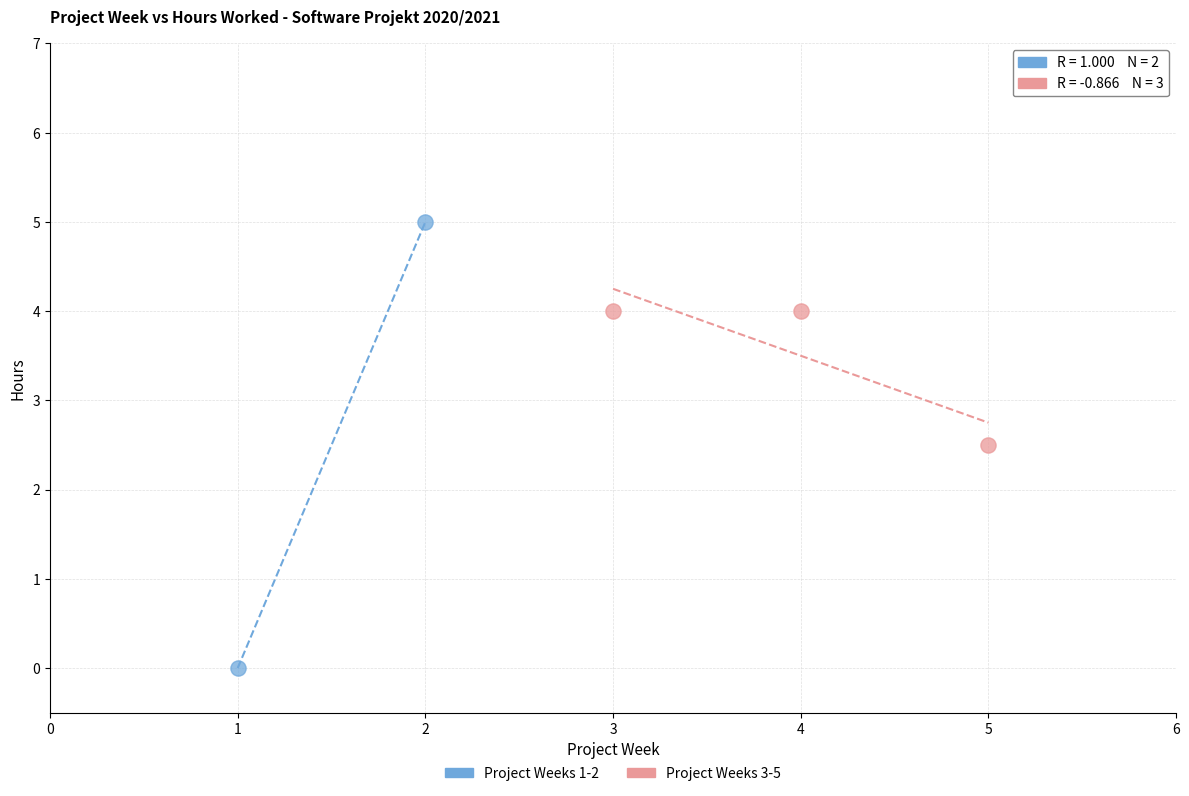

What are all the series names shown in the legend?

Project Weeks 1-2, Project Weeks 3-5